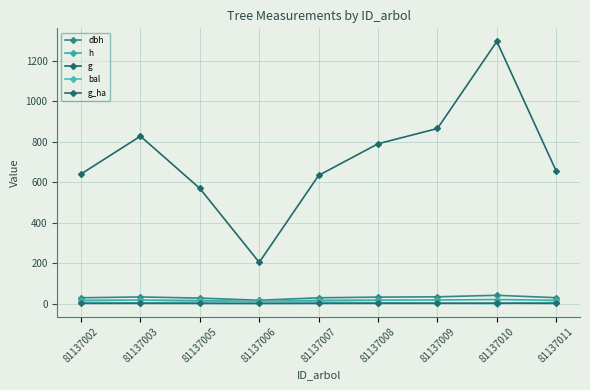

Reading left to right, extract all data points from this chart.

dbh: 28.6	32.5	26.9	16.1	28.4	31.7	33.2	40.6	28.9
h: 15.8	17.2	15.2	10.2	16.0	16.9	17.5	19.7	15.9
g: 640.7	828.0	569.5	203.7	634.0	790.5	866.0	1296.8	655.0
bal: 6.3	3.1	8.1	8.9	7.2	4.2	1.8	0.0	5.3
g_ha: 0.9	1.2	0.8	0.3	0.9	1.1	1.2	1.8	0.9